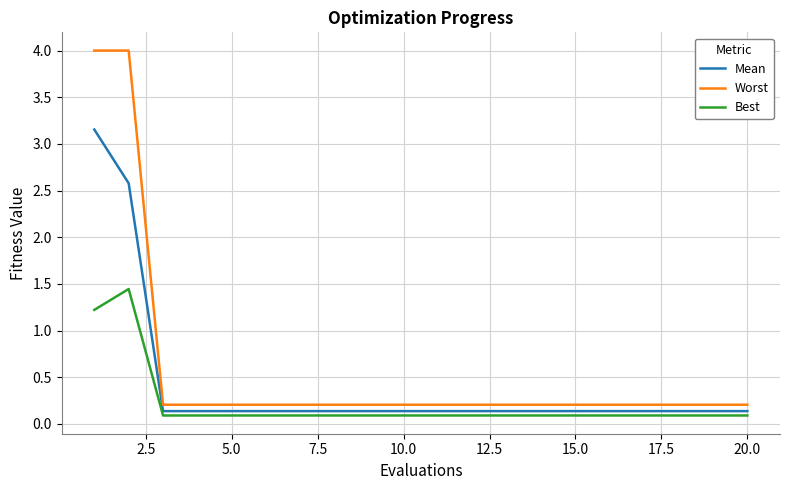

Which series has the largest total across all categories?

Worst